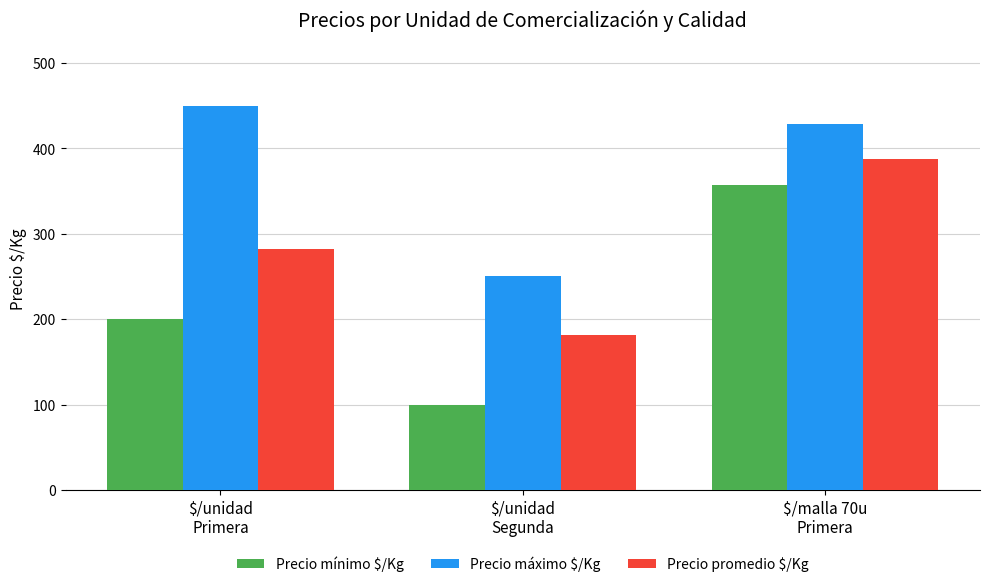

What are all the series names shown in the legend?

Precio mínimo $/Kg, Precio máximo $/Kg, Precio promedio $/Kg